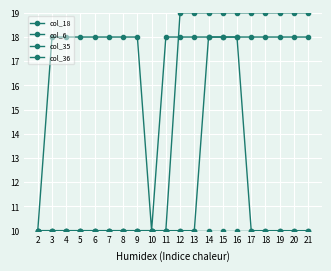

How many data points does each series have?

20